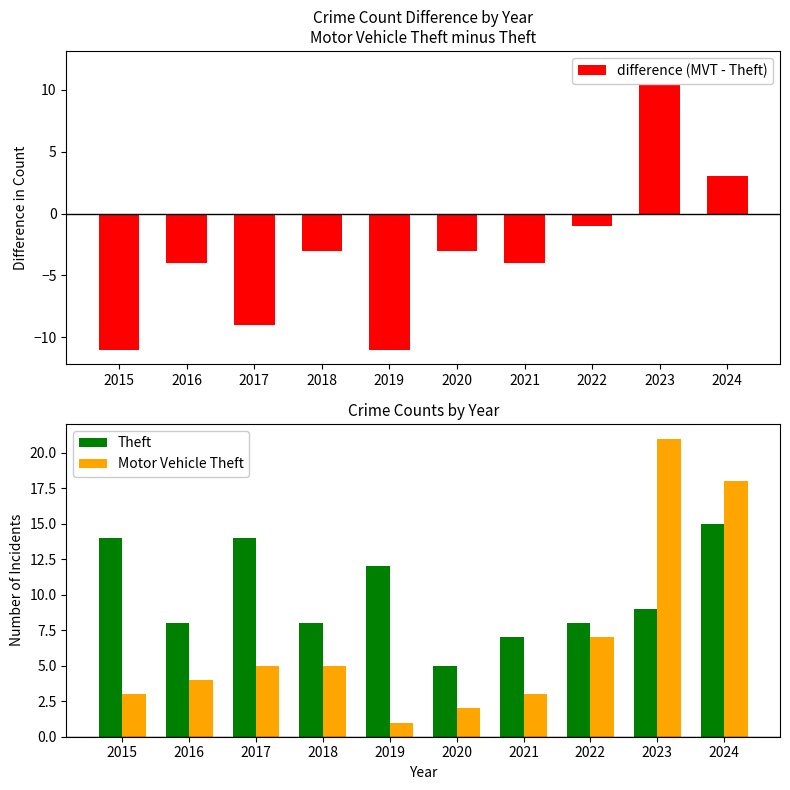

How many data points in difference (MVT - Theft) are less than -3?

5